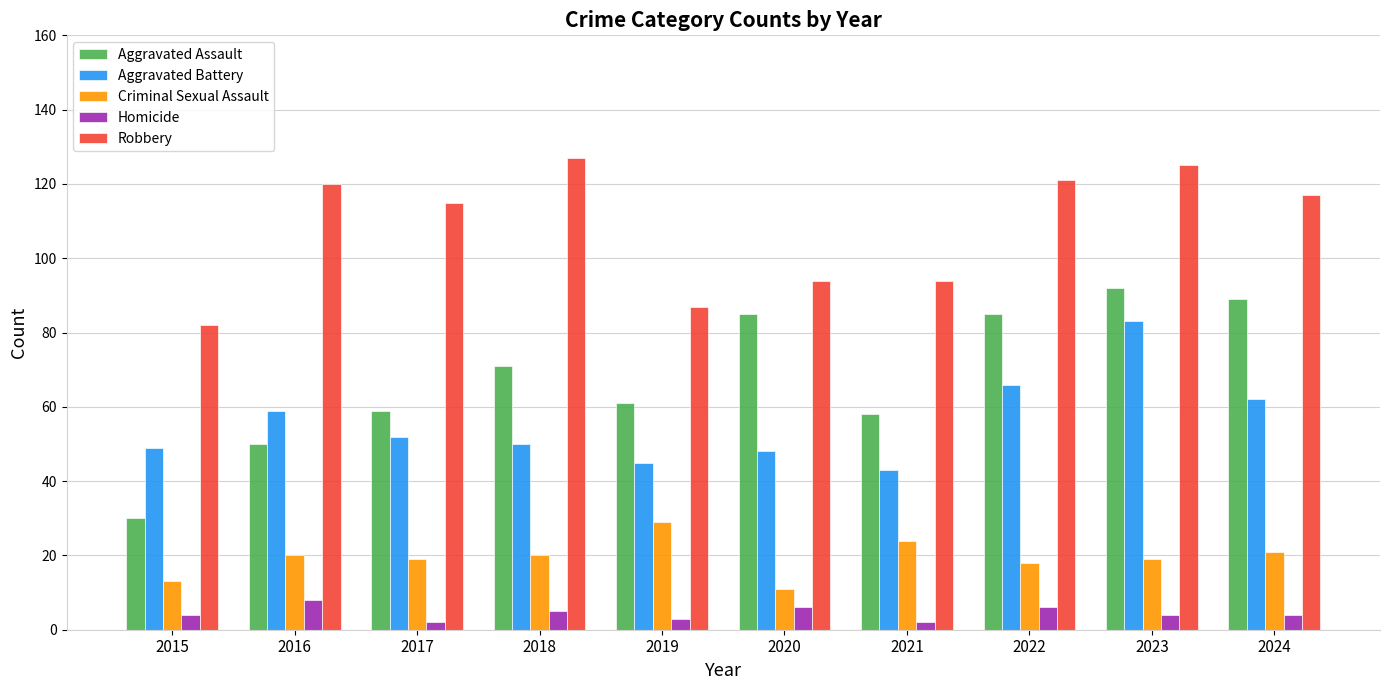

What is the difference between the maximum and second lowest values in the Homicide series?

6